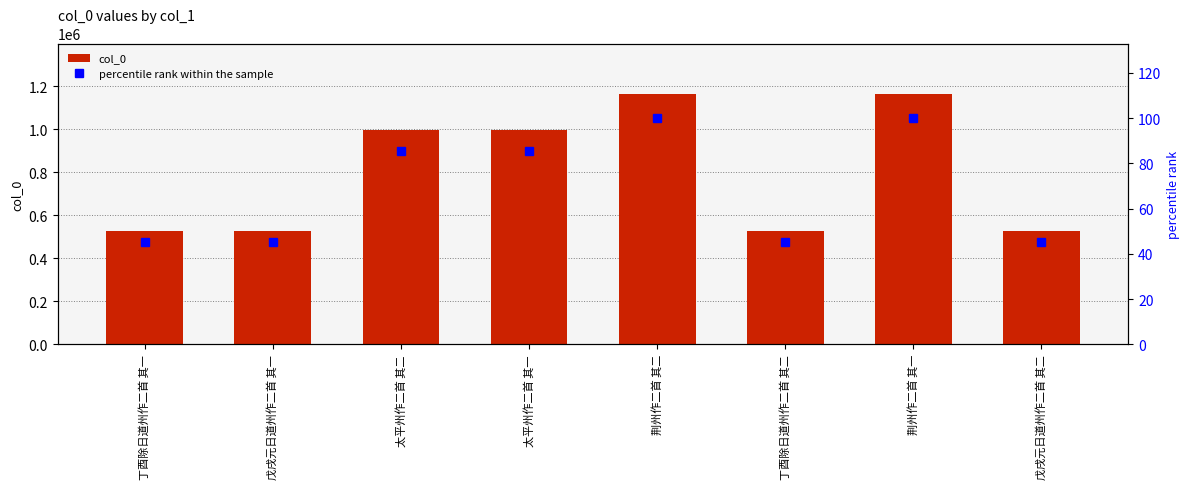

What is the highest value of the percentile rank within the sample series?

100.0